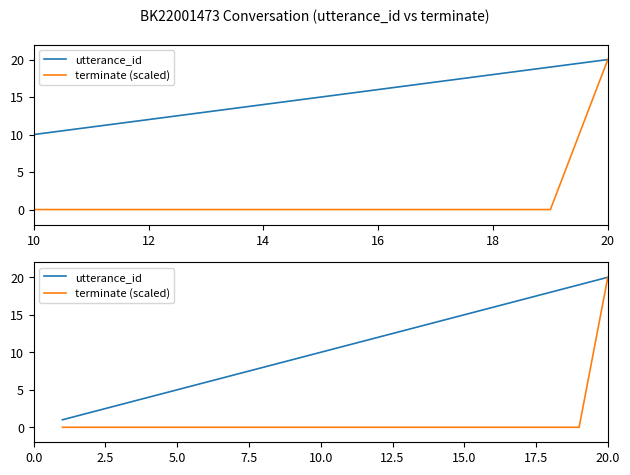

True or false: terminate (scaled) and utterance_id intersect in this chart.

False